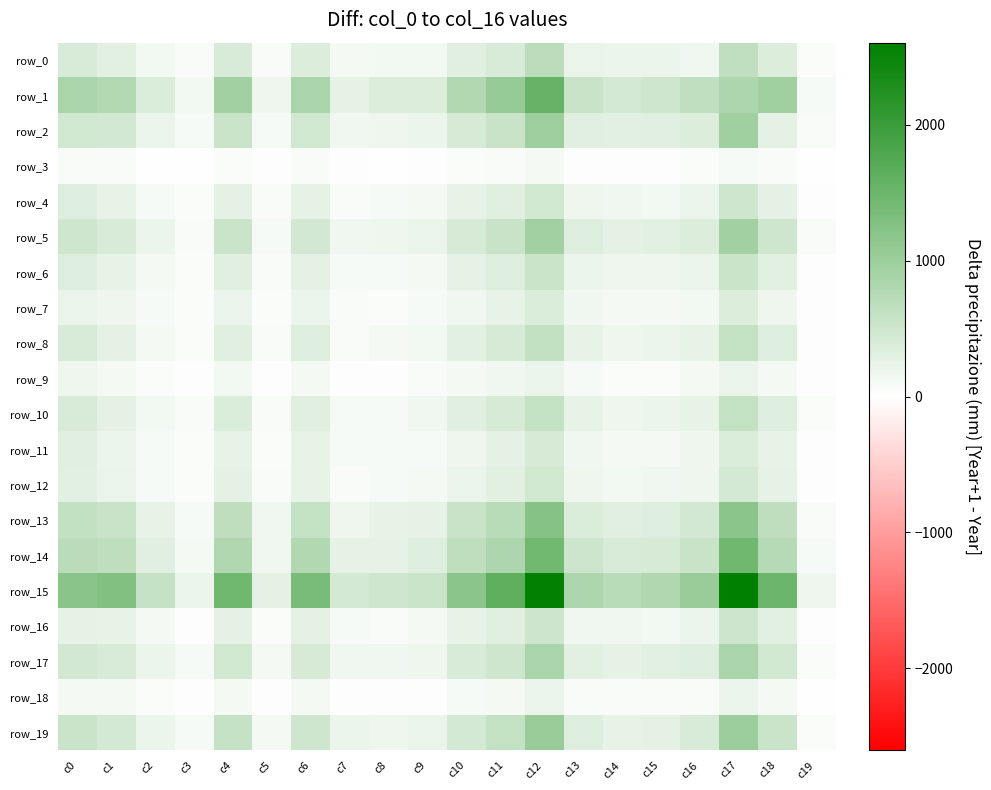

What is the approximate value of row_15 at c10, to the nearest 10?

1160